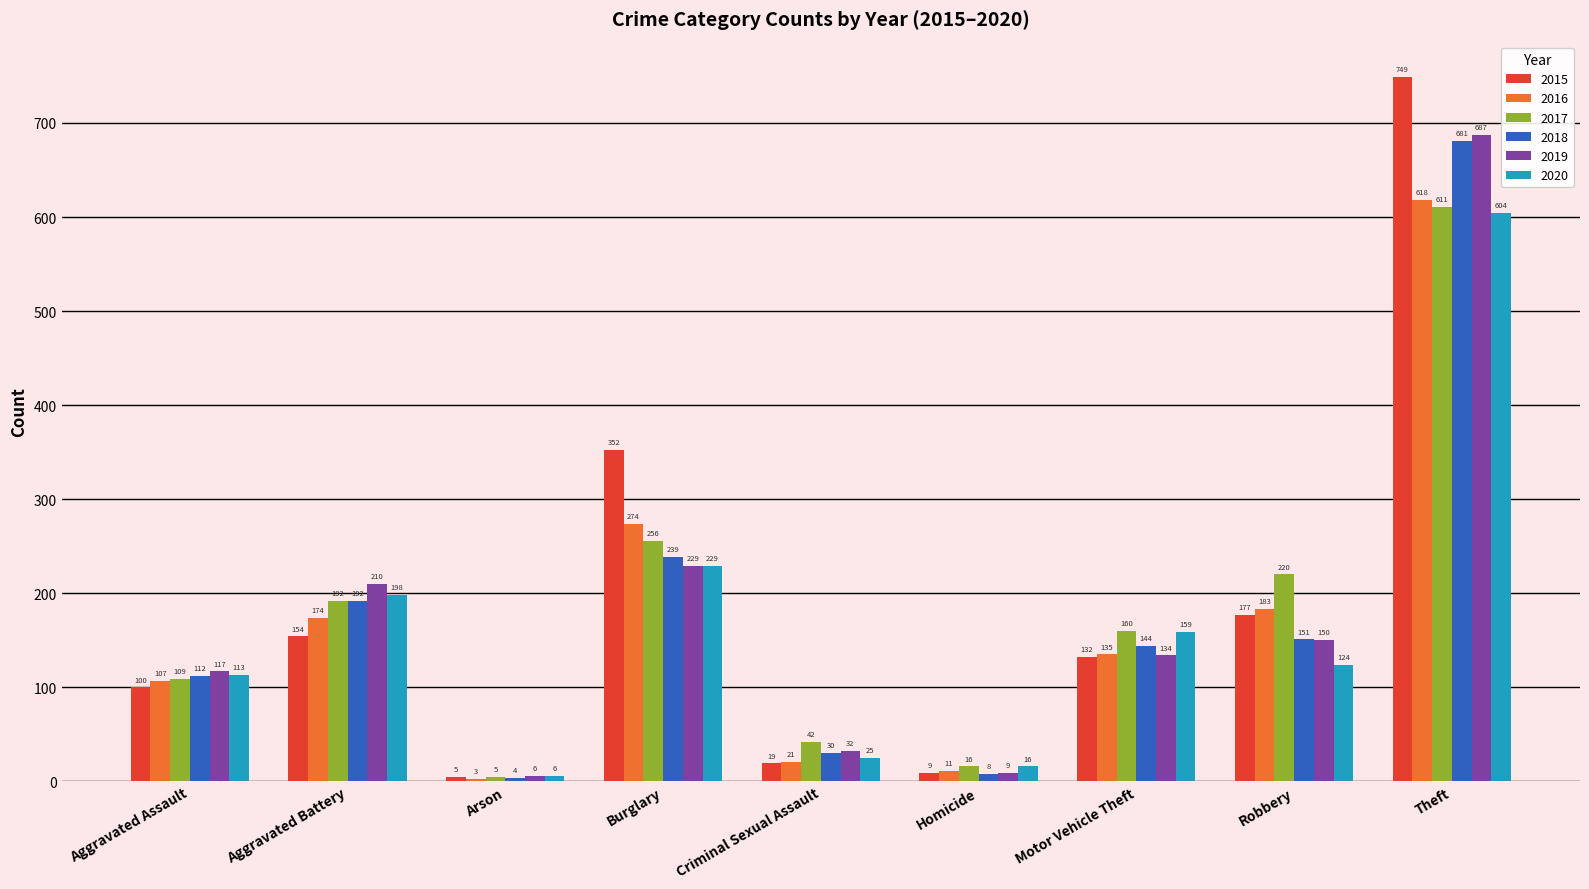

What is the total value across all series at Aggravated Battery?

1120